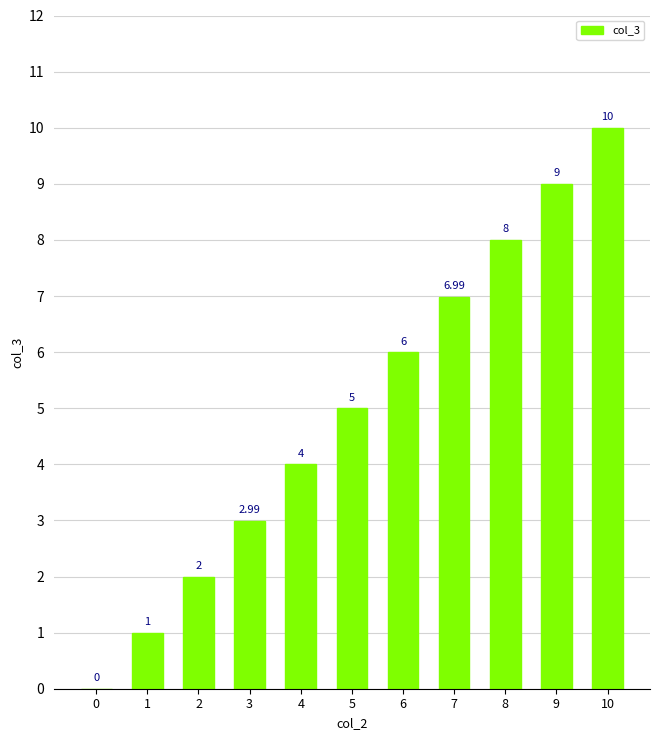

The value at 10 is 10.0. True or false?

True